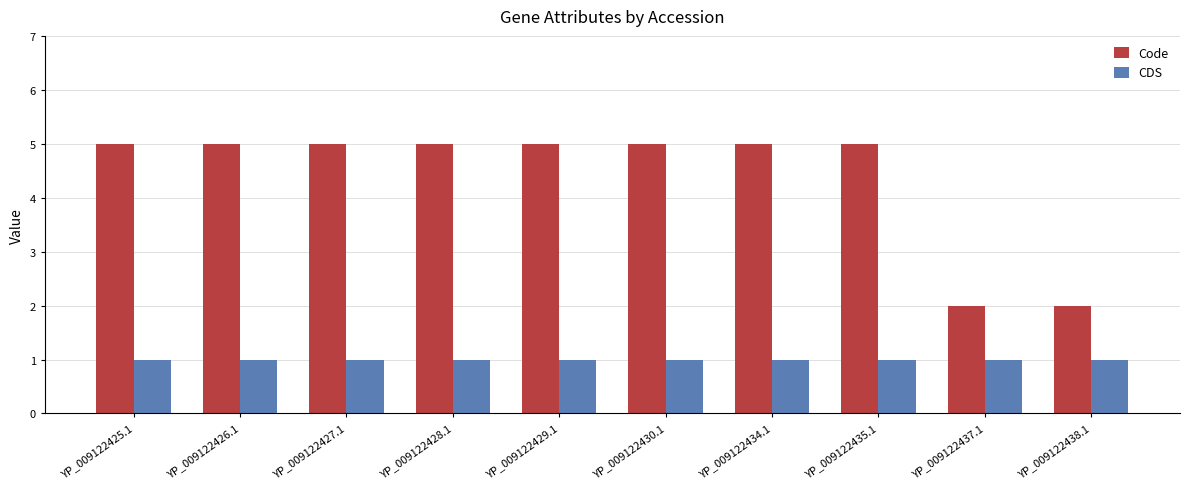

What are all the series names shown in the legend?

Code, CDS